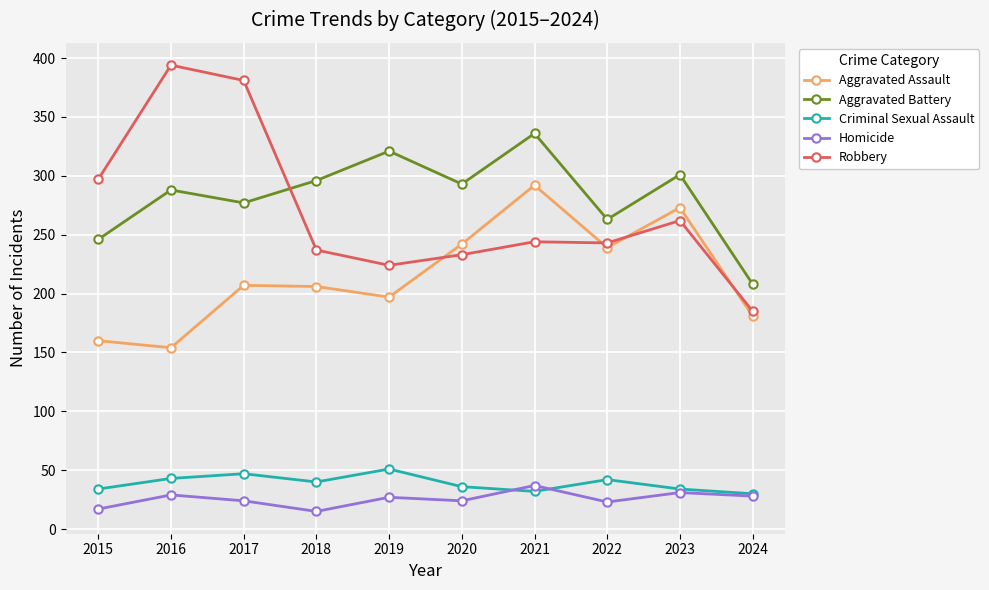

In Homicide, how many points are higher than both neighbors (excluding endpoints)?

4